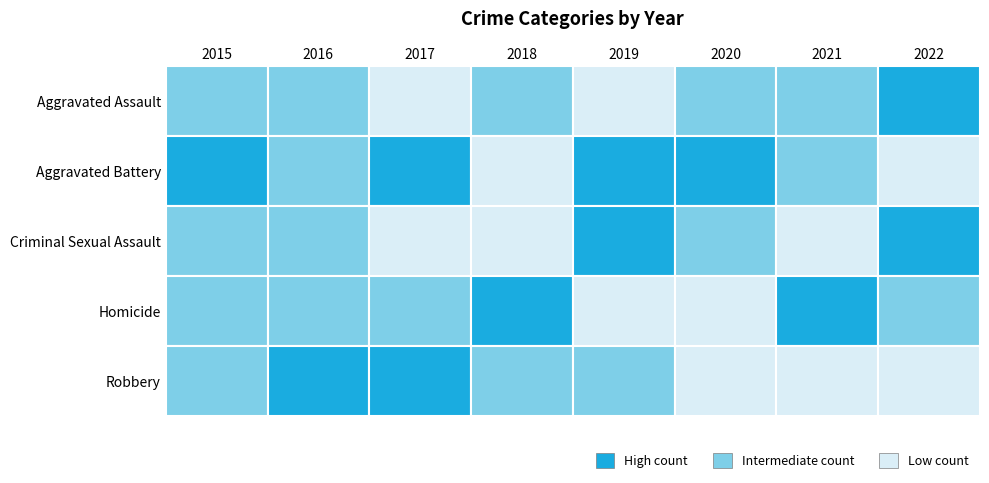

How many data points does each series have?

8